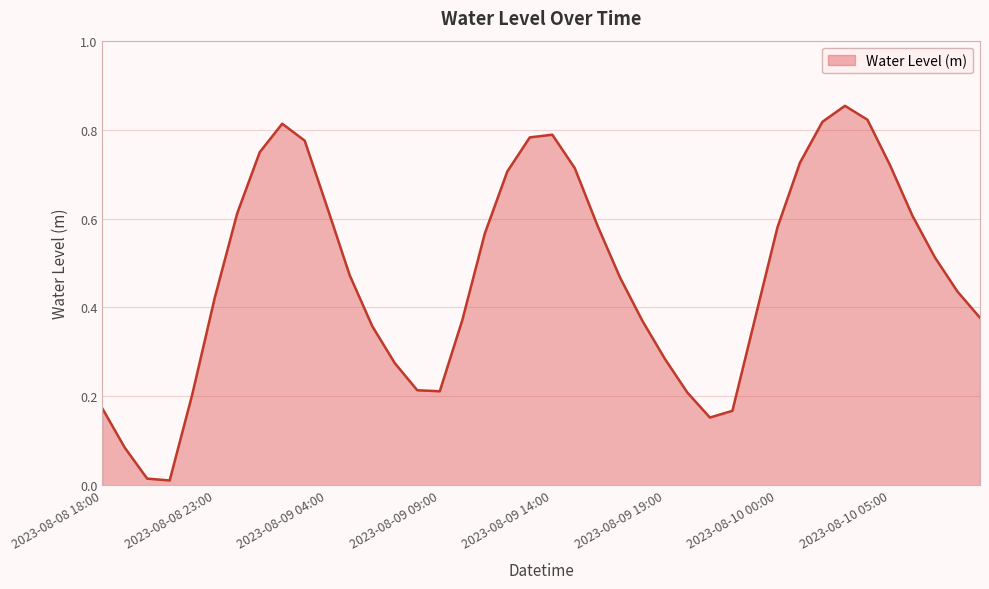

Reading right to left, extract all data points from this chart.

0.4	0.4	0.5	0.6	0.7	0.8	0.9	0.8	0.7	0.6	0.4	0.2	0.2	0.2	0.3	0.4	0.5	0.6	0.7	0.8	0.8	0.7	0.6	0.4	0.2	0.2	0.3	0.4	0.5	0.6	0.8	0.8	0.7	0.6	0.4	0.2	0.0	0.0	0.1	0.2